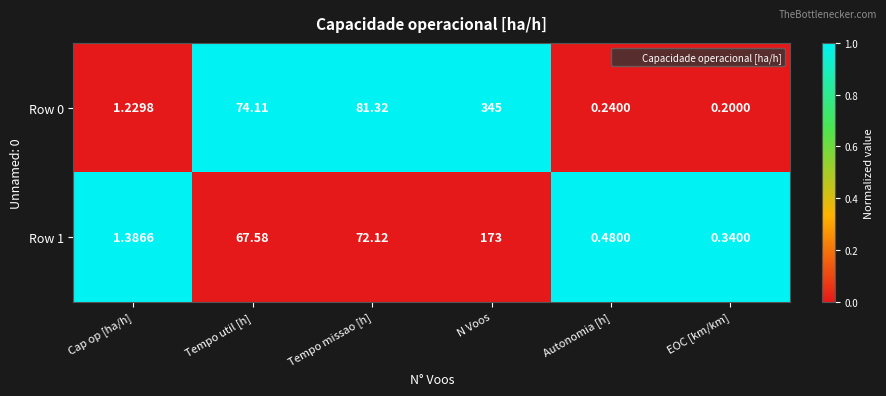

What is the spread (max minus min) of values at Tempo util [h]?

6.5